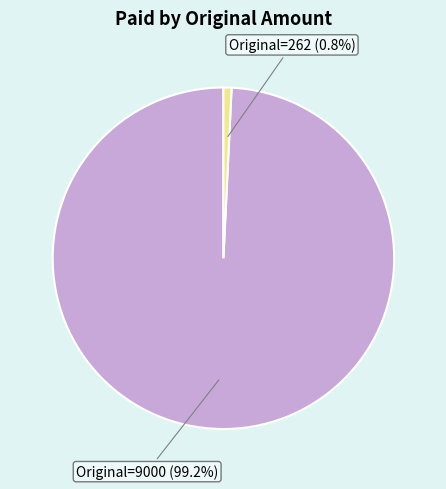

Rank the categories by value from lowest to highest.

Original=262 (0.8%), Original=9000 (99.2%)